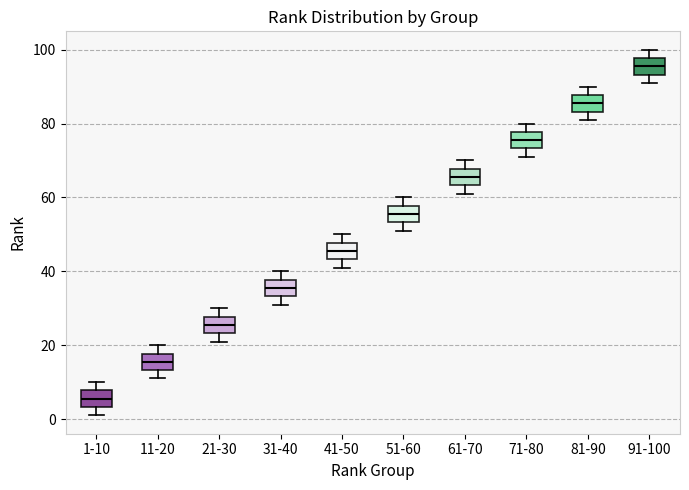

Which box has the highest median line?

91-100